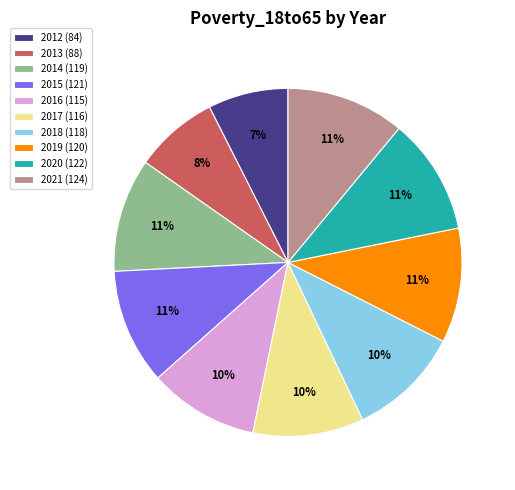

Is the sum of 2012 (84) and 2015 (121) greater than half?

No